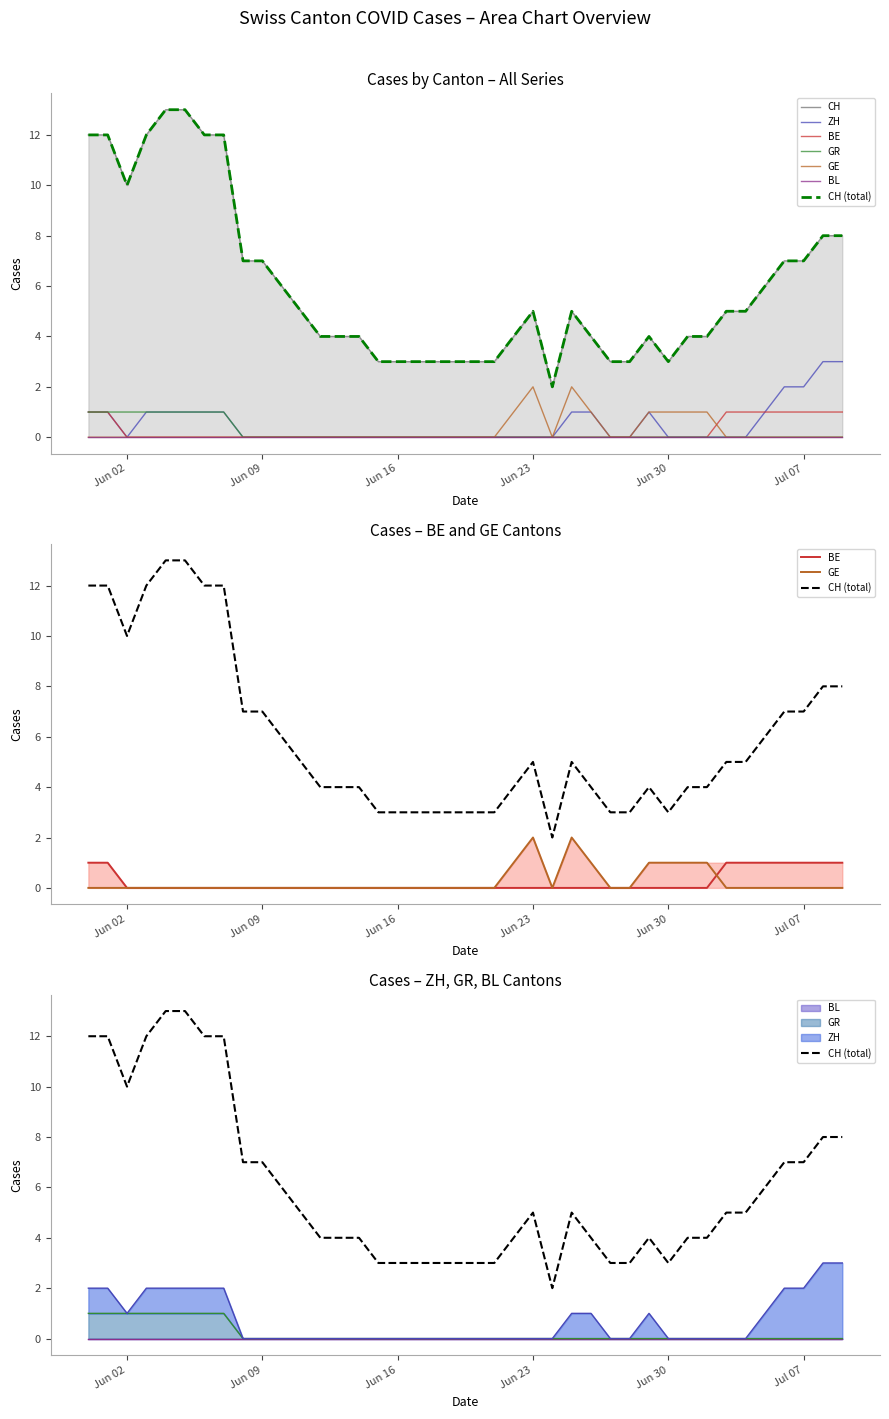

What is the difference between the highest and lowest values at 2020-06-15?

3